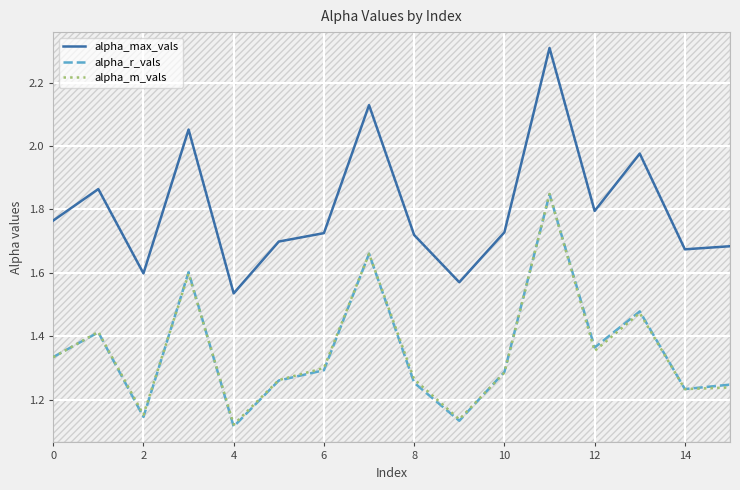

At how many categories does at least one series exceed 1?

16